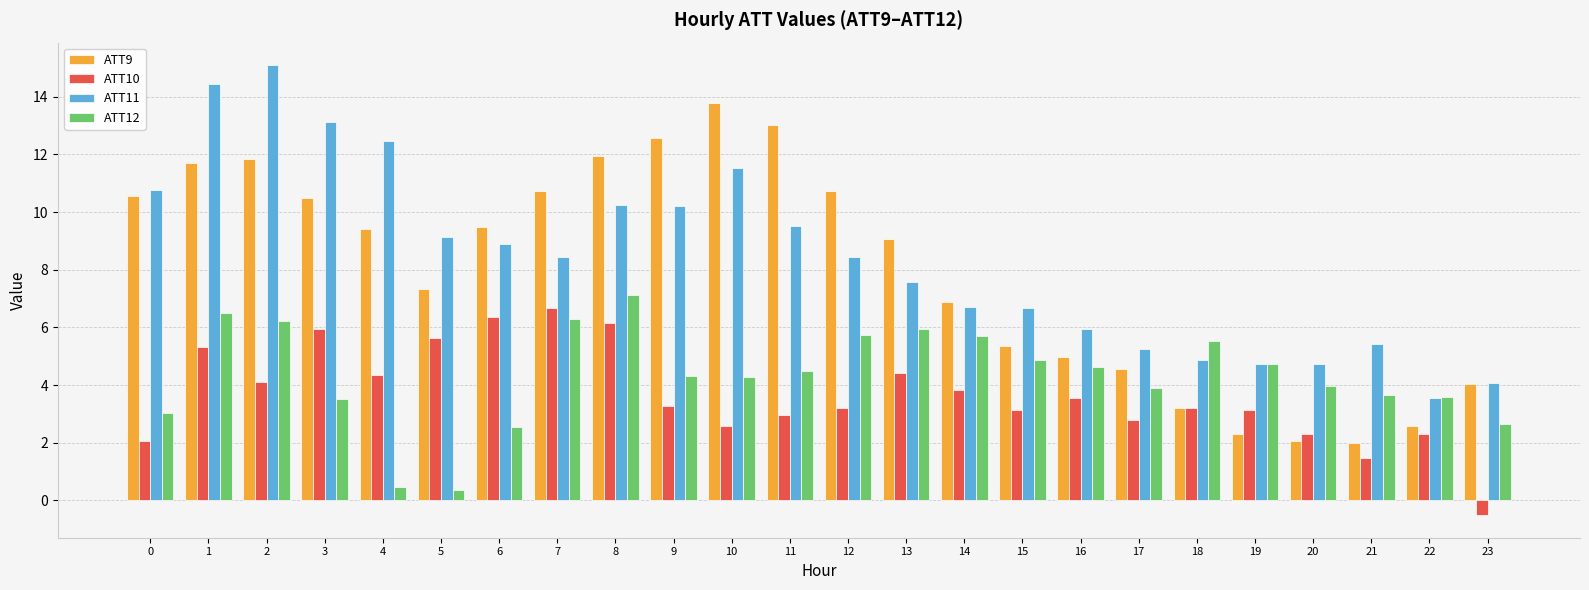

What is the greatest value displayed?

15.1